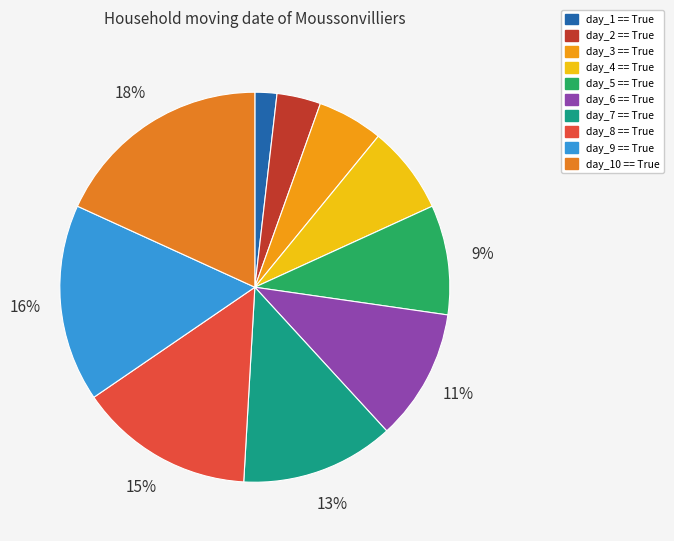

To the nearest percent, what percentage of the pie is day_7 == True?

13%